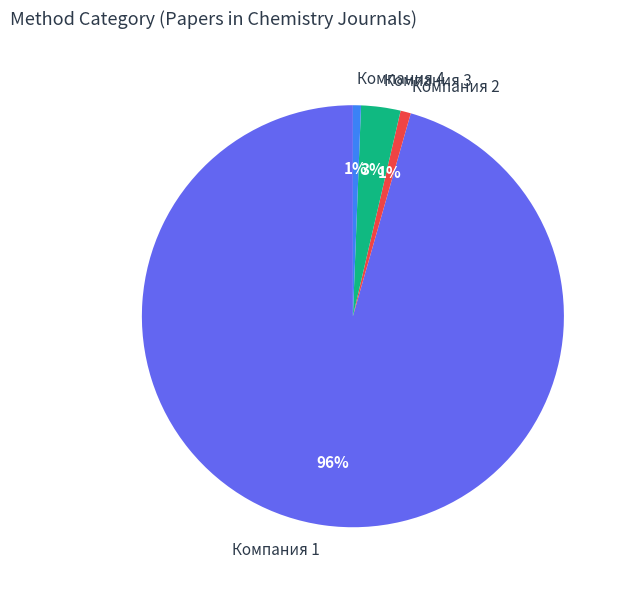

True or false: Компания 1 accounts for 96% of the total.

True